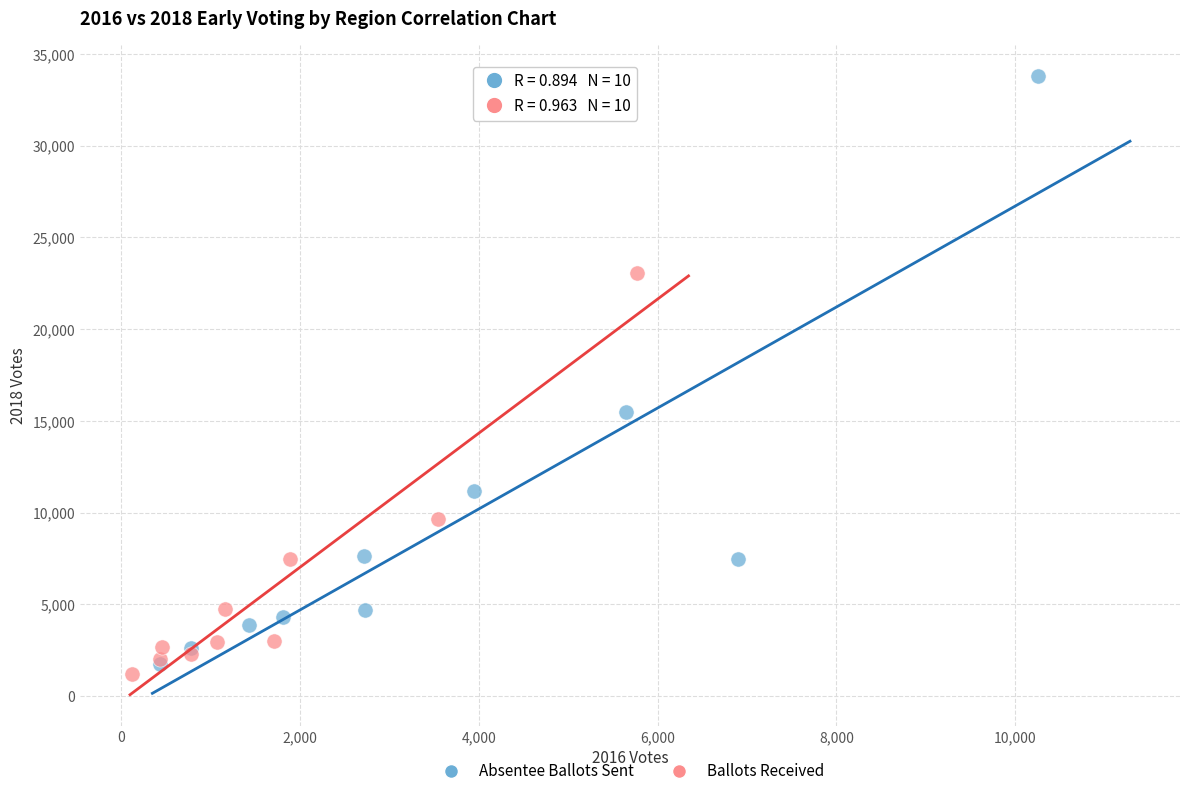

Which series contains the lowest Y value?

Ballots Received